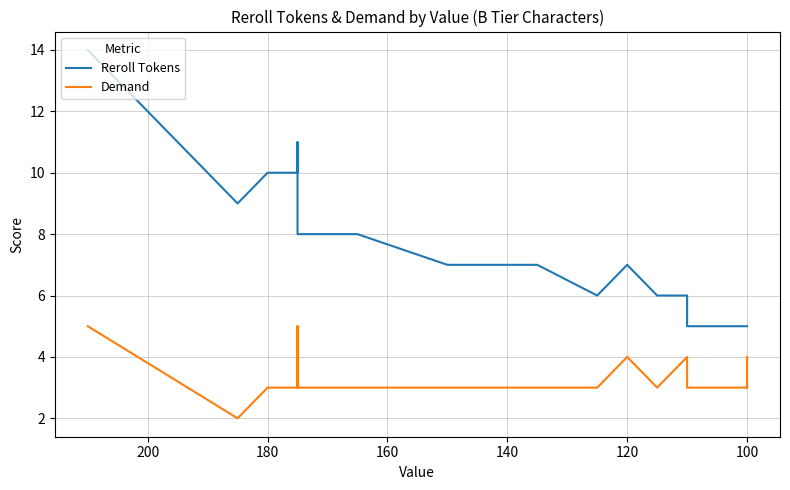

Reading left to right, list all the values displayed in this chart.

Reroll Tokens: 14	9	9	10	10	11	9	9	8	8	7	7	7	7	6	6	7	6	6	6	6	5	5	5	5
Demand: 5	2	2	3	3	5	4	4	3	3	3	3	3	3	3	3	4	3	3	3	4	3	3	4	3